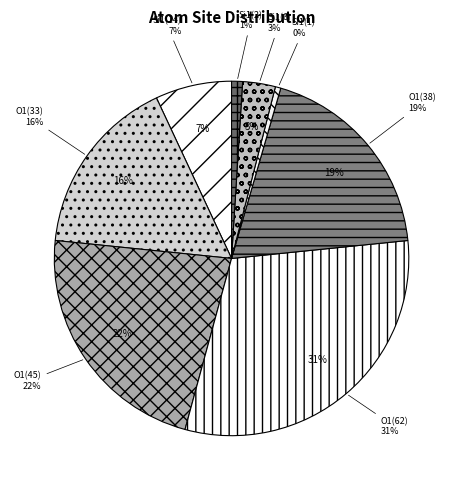

Count the number of slices in the pie.

8